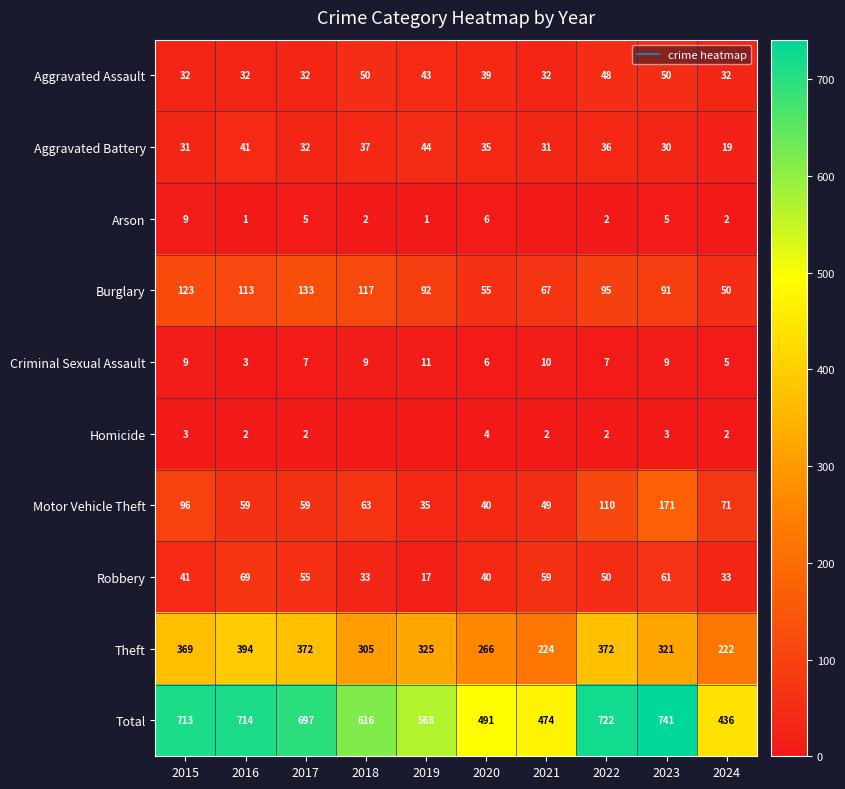

Rank the series by their maximum value, from lowest to highest.

Homicide, Arson, Criminal Sexual Assault, Aggravated Battery, Aggravated Assault, Robbery, Burglary, Motor Vehicle Theft, Theft, Total